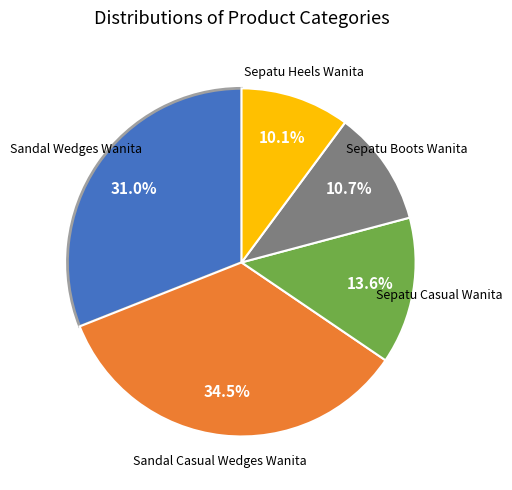

Is there any slice that represents more than half of the pie?

No